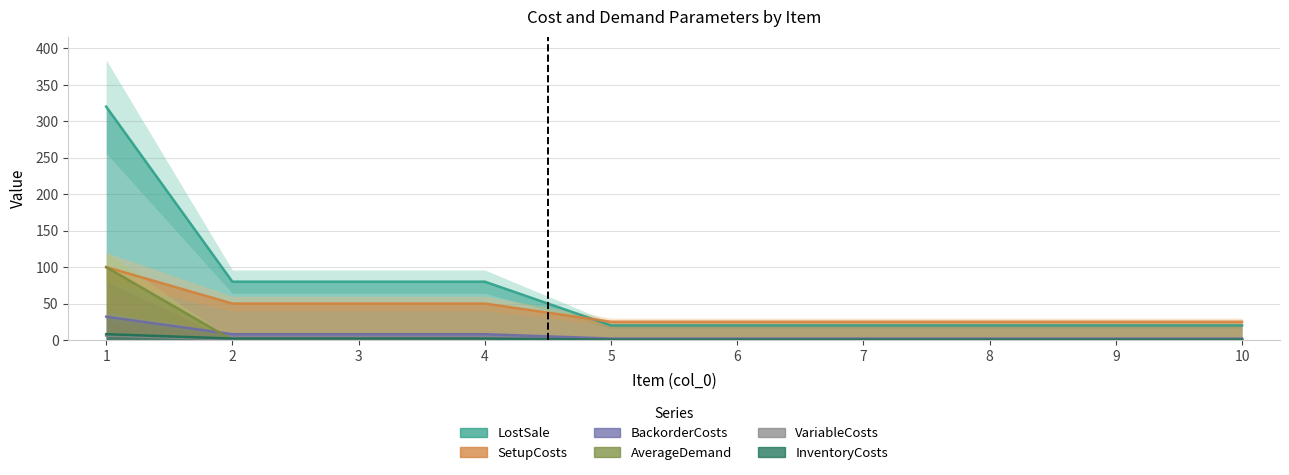

What is the total value across all series at 2?

141.0